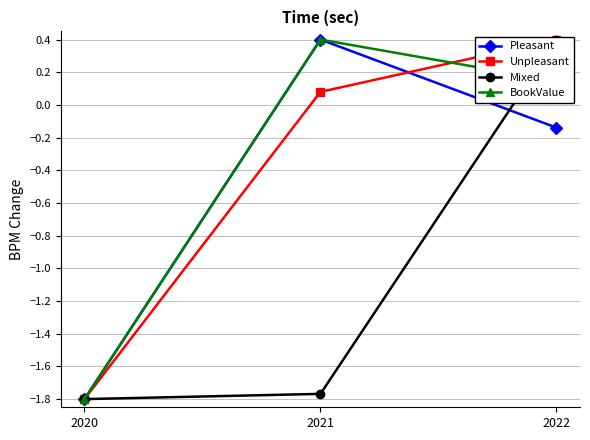

Which has a higher value, 2022 or 2020?

2022